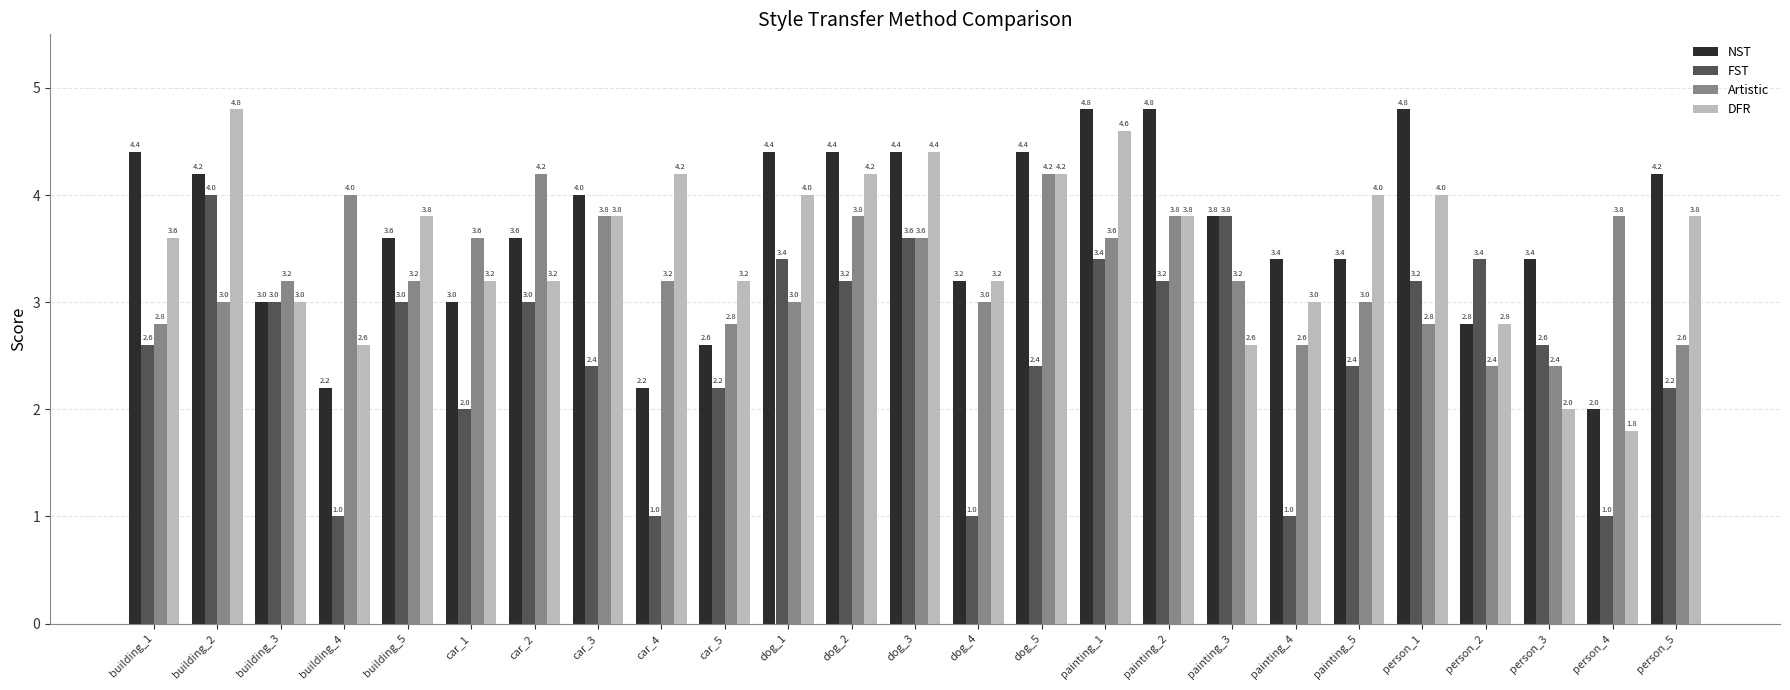

What are all the series names shown in the legend?

NST, FST, Artistic, DFR